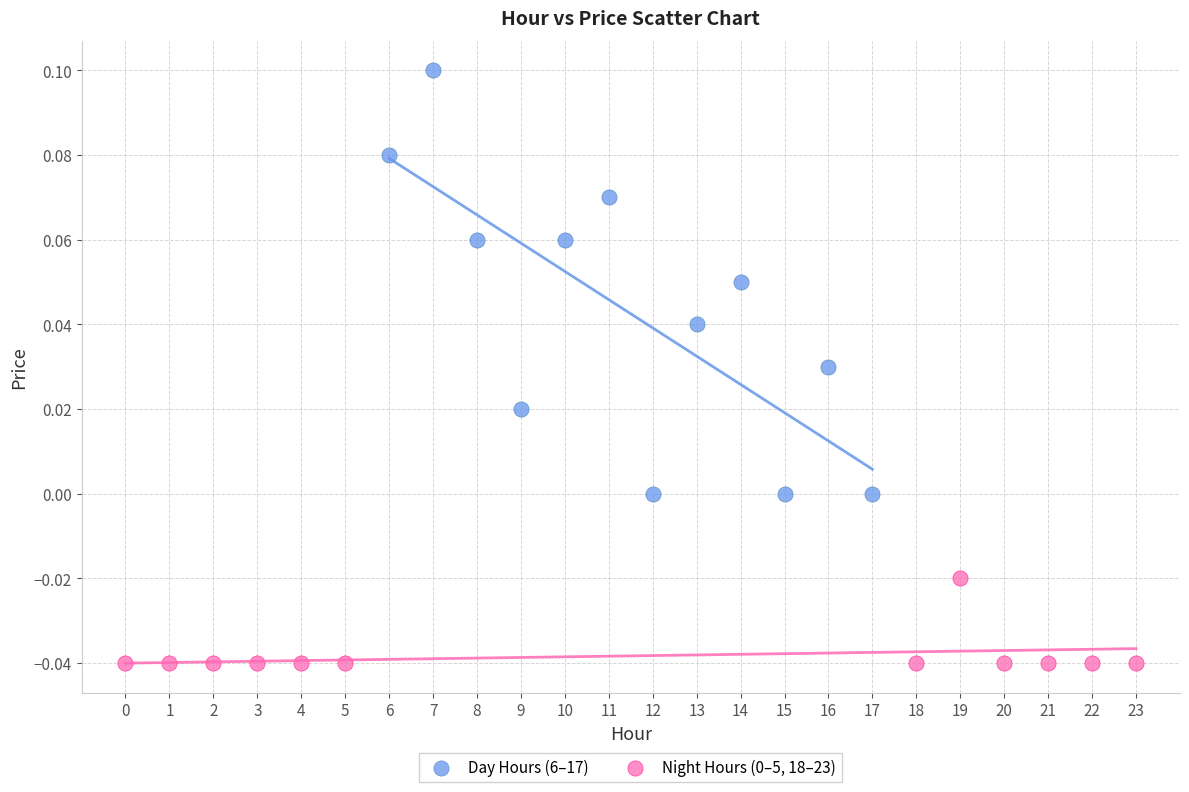

Which series has the largest Y range (max minus min)?

Day Hours (6–17)